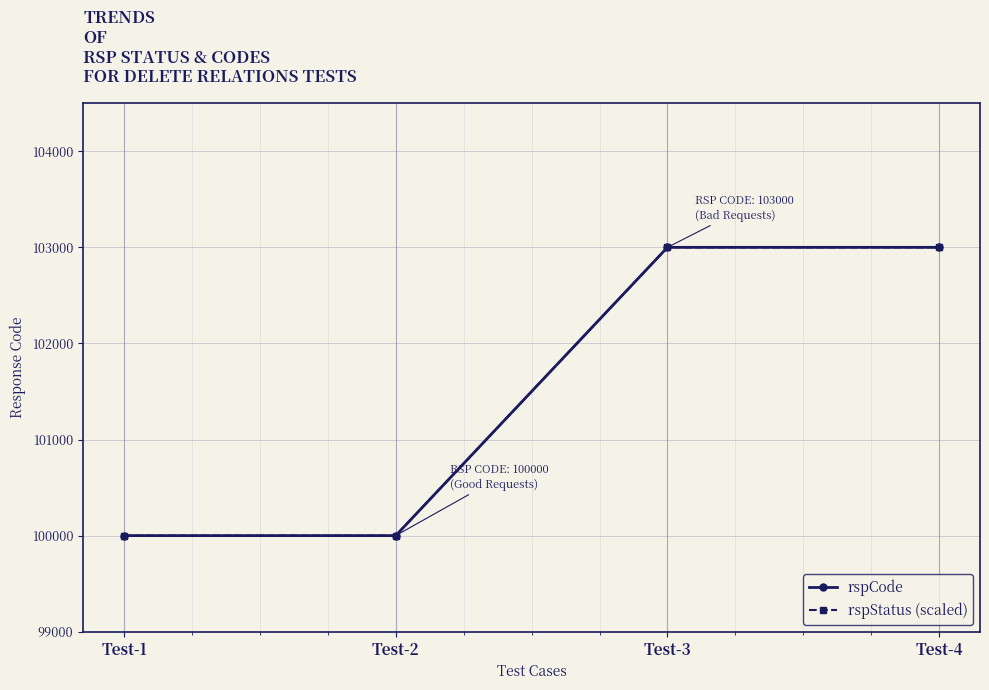

What is the total value across all series at Test-3?

206000